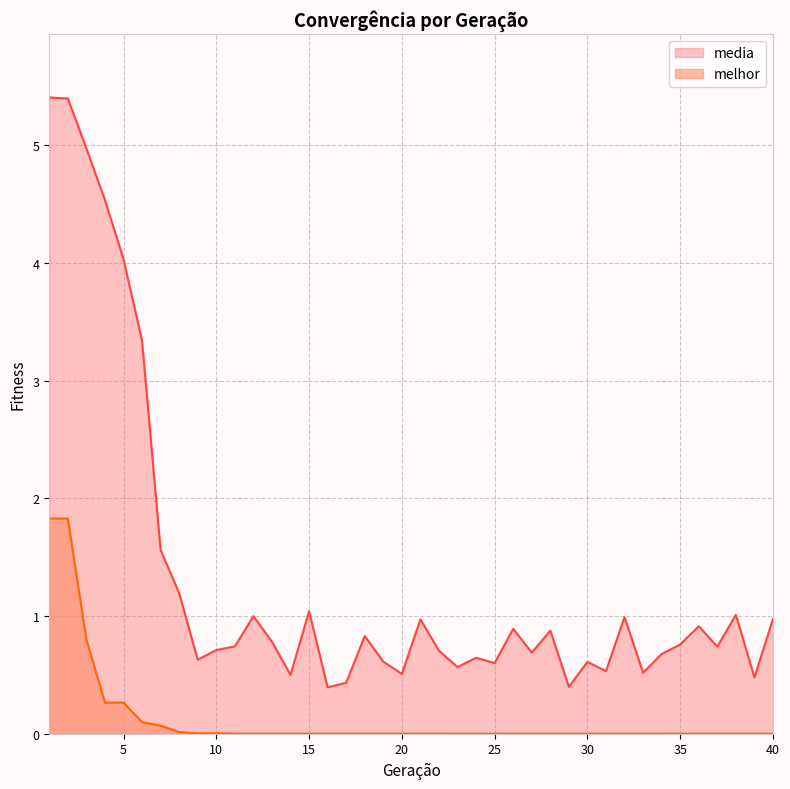

Reading left to right, list all the values displayed in this chart.

media: 1=5.4	2=5.4	3=5.0	4=4.5	5=4.0	6=3.3	7=1.6	8=1.2	9=0.6	10=0.7	11=0.7	12=1.0	13=0.8	14=0.5	15=1.0	16=0.4	17=0.4	18=0.8	19=0.6	20=0.5	21=1.0	22=0.7	23=0.6	24=0.6	25=0.6	26=0.9	27=0.7	28=0.9	29=0.4	30=0.6	31=0.5	32=1.0	33=0.5	34=0.7	35=0.8	36=0.9	37=0.7	38=1.0	39=0.5	40=1.0
melhor: 1=1.8	2=1.8	3=0.8	4=0.3	5=0.3	6=0.1	7=0.1	8=0.0	9=0.0	10=0.0	11=0.0	12=0.0	13=0.0	14=0.0	15=0.0	16=0.0	17=0.0	18=0.0	19=0.0	20=0.0	21=0.0	22=0.0	23=0.0	24=0.0	25=0.0	26=0.0	27=0.0	28=0.0	29=0.0	30=0.0	31=0.0	32=0.0	33=0.0	34=0.0	35=0.0	36=0.0	37=0.0	38=0.0	39=0.0	40=0.0